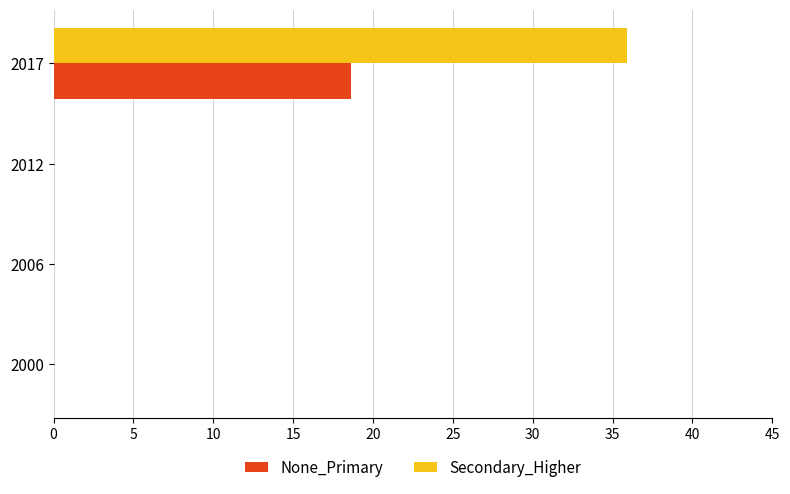

Which series has the largest range (max minus min)?

Secondary_Higher